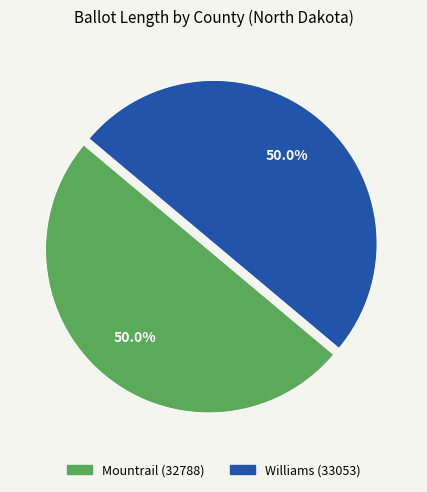

Combined, do Mountrail (32788) and Williams (33053) account for over 50%?

Yes